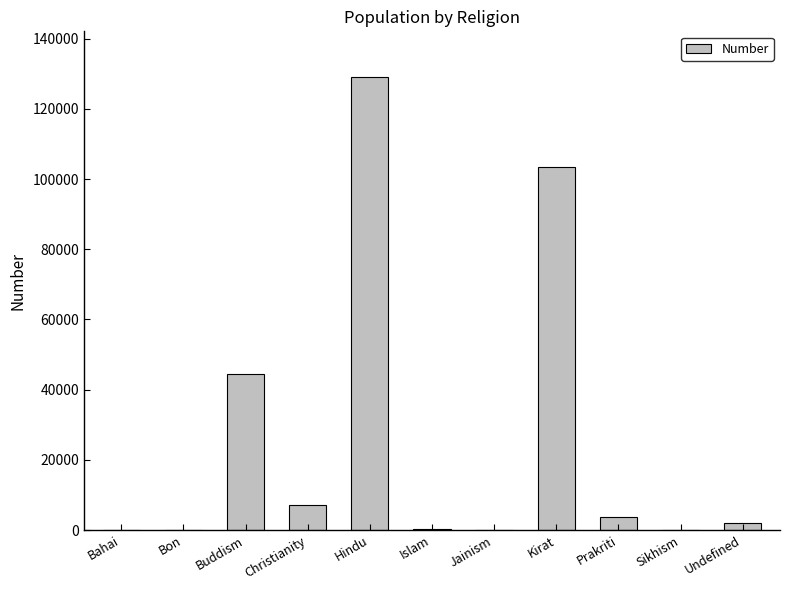

What is the sum of all values?

290254